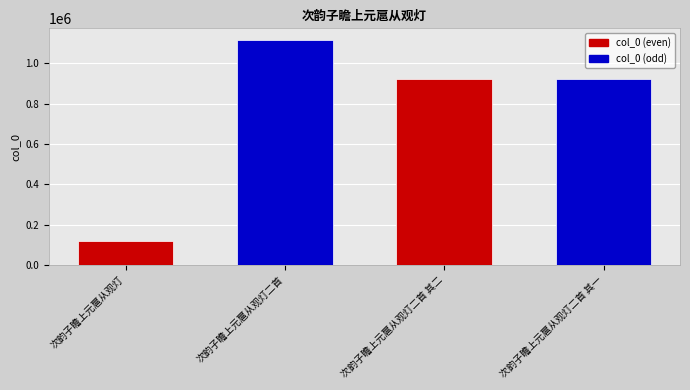

What is the label of the 3rd bar from the left?

次韵子瞻上元扈从观灯二首 其二